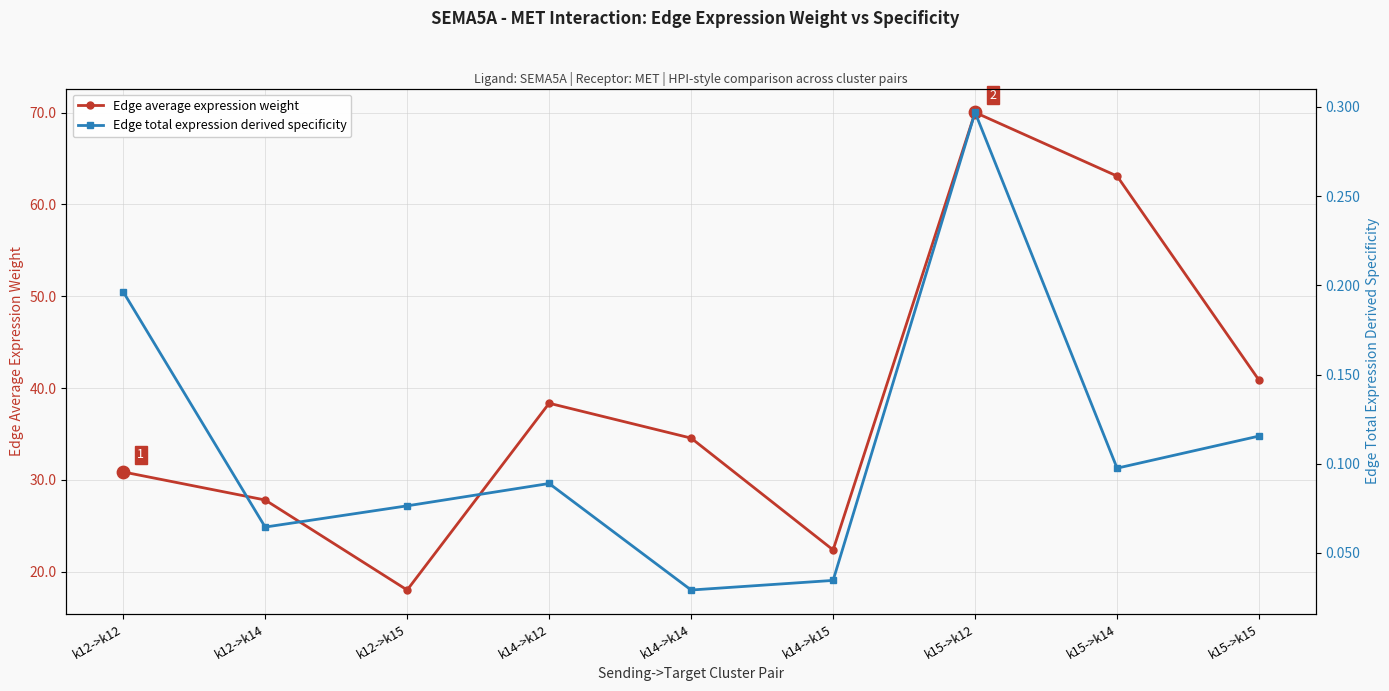

At how many categories does at least one series exceed 66?

1